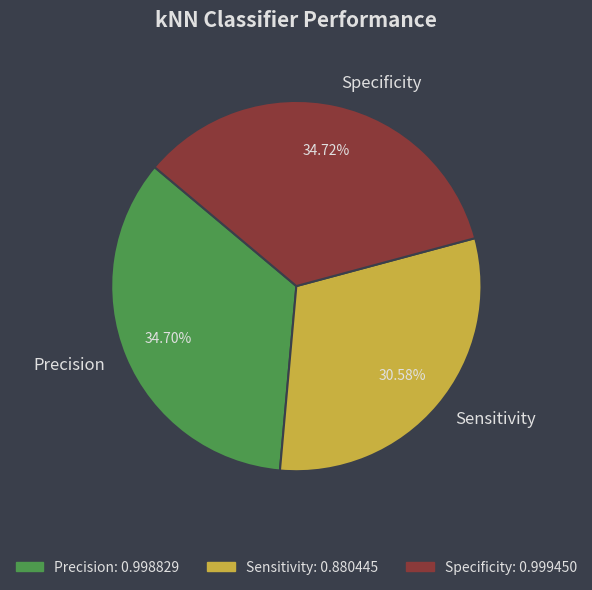

What percentage do Sensitivity and Specificity together represent?

65.3%